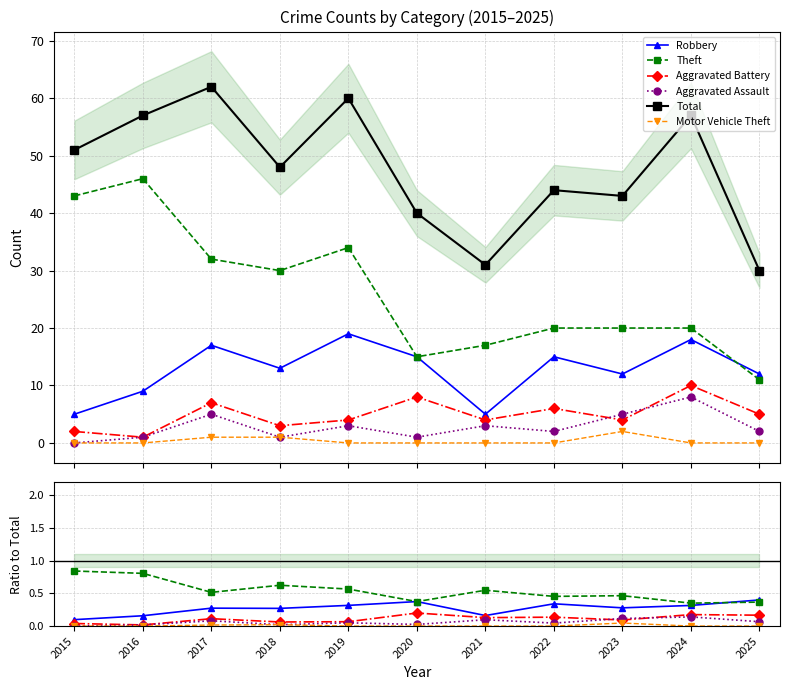

At 2016, list the series in order from largest to smallest.

Total, Theft, Robbery, Aggravated Battery, Aggravated Assault, Motor Vehicle Theft